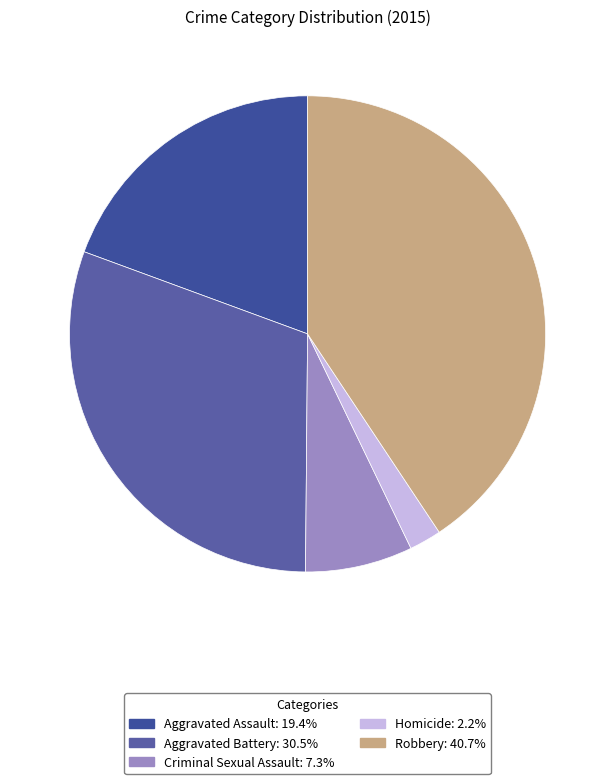

What is the smallest slice in the pie chart?

Homicide